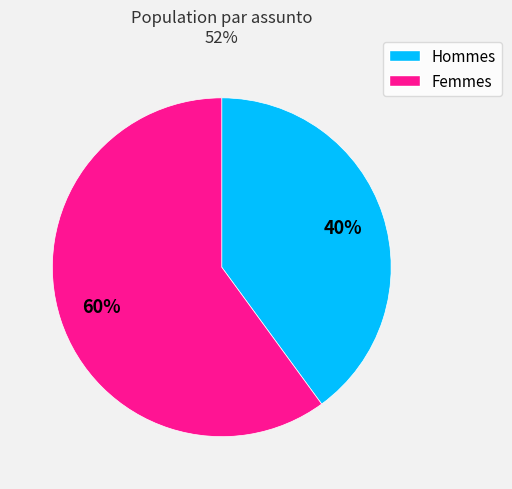

How many segments does this pie chart have?

2